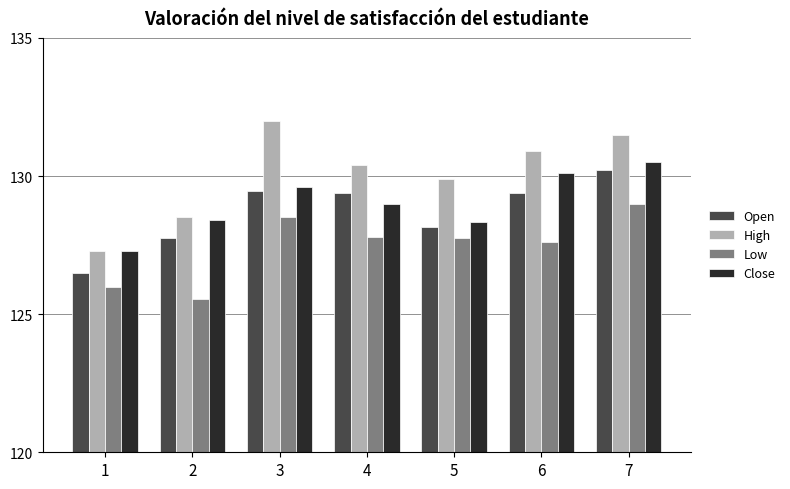

List the series in order of their peak value, lowest first.

Low, Open, Close, High